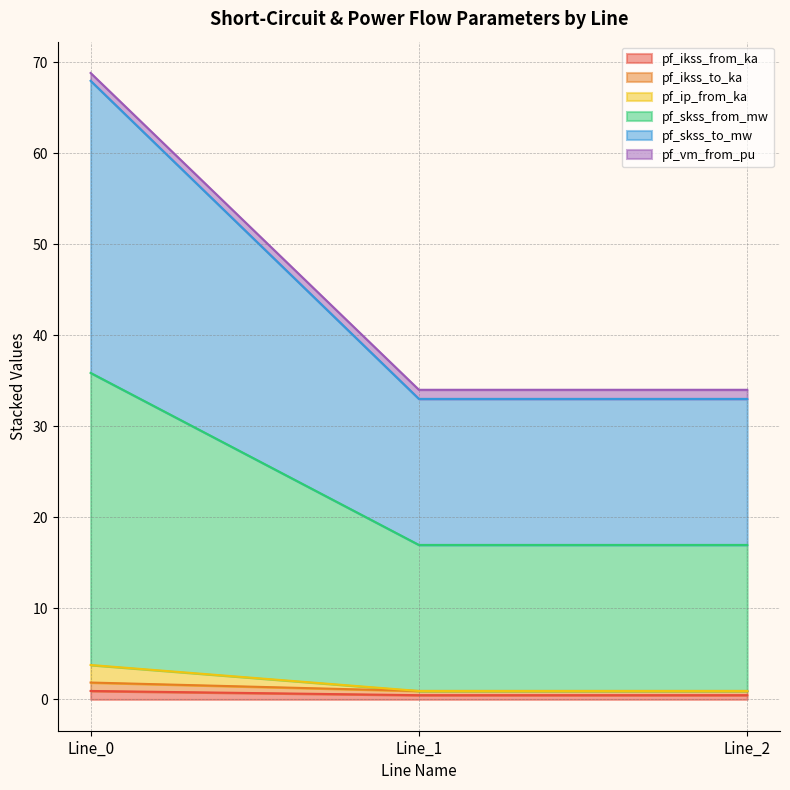

Which category has the highest value across all series?

Line_0